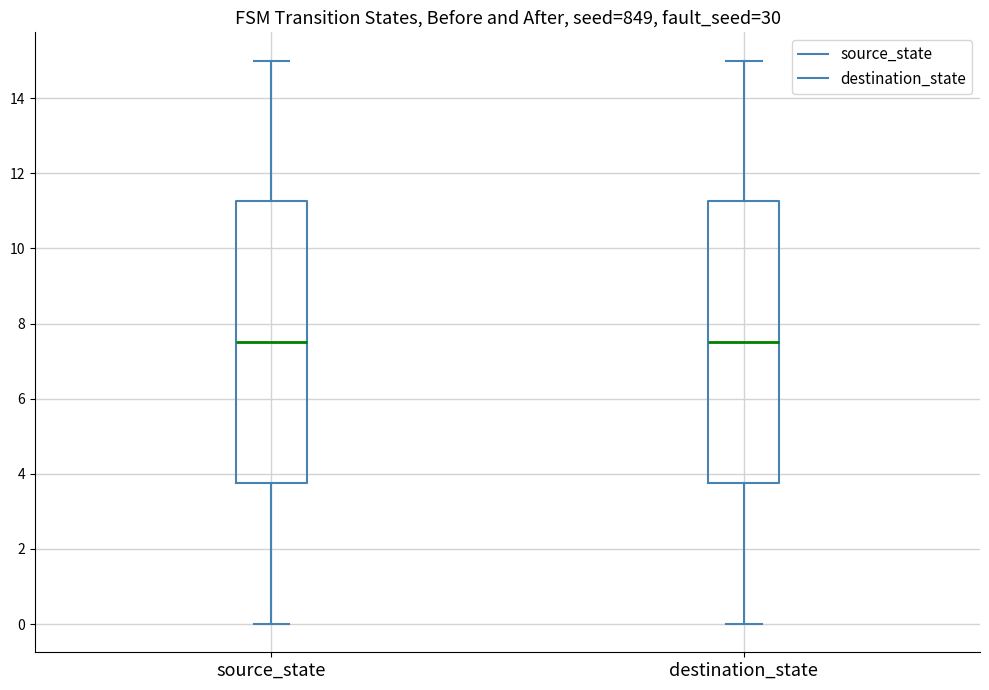

Reading left to right, read every box against the y-axis: the position of its median line, the range the box covers, and the ends of its whiskers. The values are not printed on the chart, so give them approximately, as read against the axis.

source_state: median 7.6, box 3.8 to 11.2, whiskers 0.0 to 15.0
destination_state: median 7.6, box 3.8 to 11.2, whiskers 0.0 to 15.0